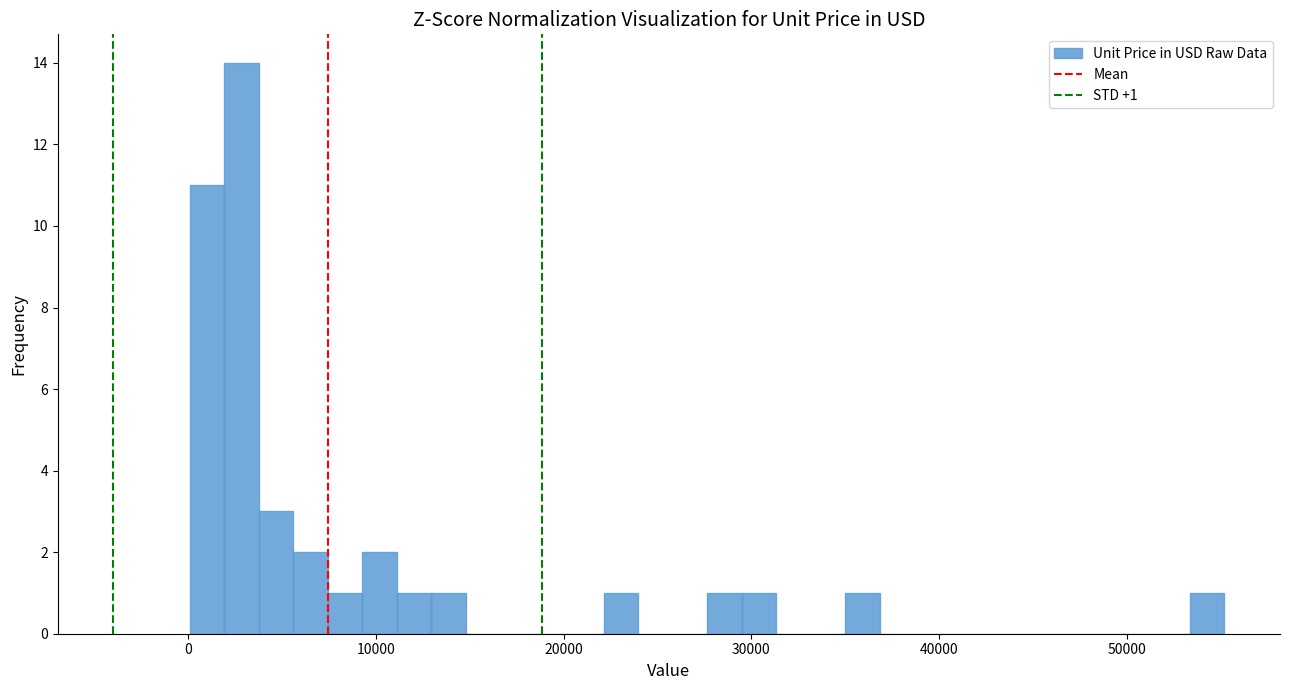

Around what value on the x-axis is the tallest bar? Give the approximate position of its centre, as read against the axis.

3000